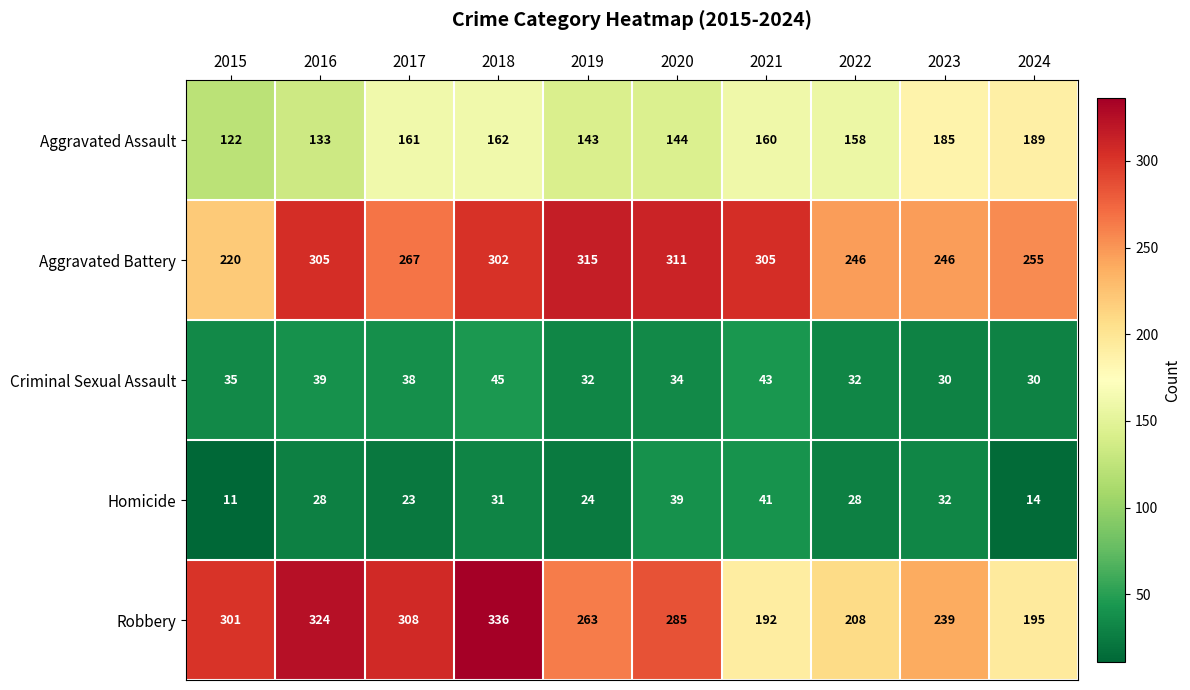

Which category has the highest value in the Aggravated Assault series?

2024